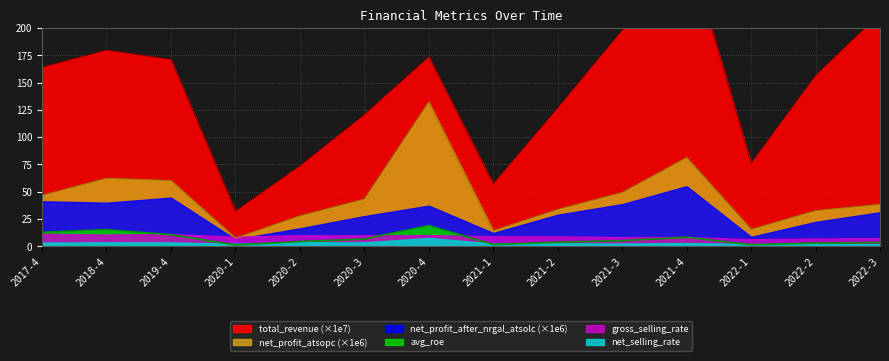

What is the greatest value displayed?

278.1